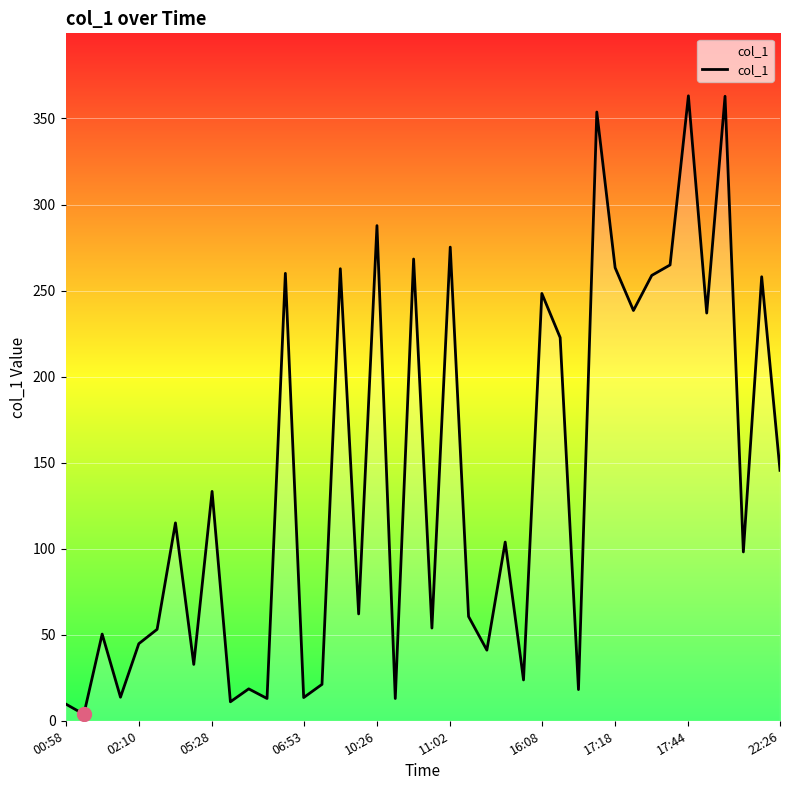

What is the maximum value shown in the chart?

363.2